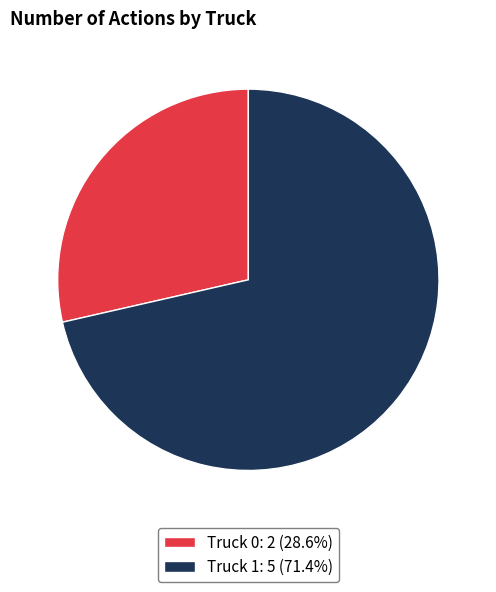

Approximately how many times larger is the value at Truck 0: 2 (28.6%) compared to Truck 1: 5 (71.4%)?

0.4